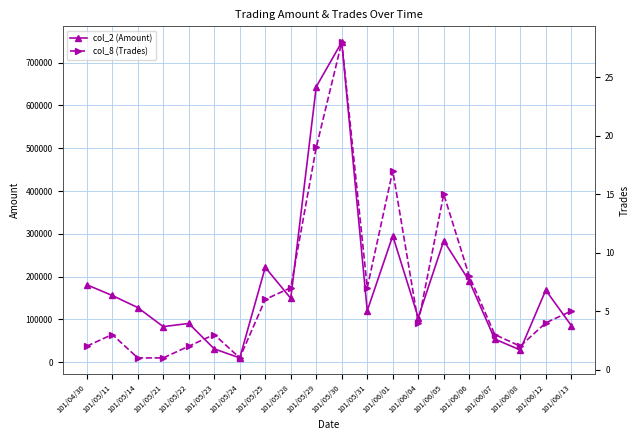

Reading right to left, transcribe all the data shown in this chart.

col_2 (Amount): 101/06/13=85810	101/06/12=168420	101/06/08=28700	101/06/07=54050	101/06/06=189880	101/06/05=283620	101/06/04=104380	101/06/01=295410	101/05/31=120290	101/05/30=747910	101/05/29=643710	101/05/28=149300	101/05/25=221600	101/05/24=10100	101/05/23=31210	101/05/22=90640	101/05/21=83200	101/05/14=127710	101/05/11=155940	101/04/30=181040
col_8 (Trades): 101/06/13=5	101/06/12=4	101/06/08=2	101/06/07=3	101/06/06=8	101/06/05=15	101/06/04=4	101/06/01=17	101/05/31=7	101/05/30=28	101/05/29=19	101/05/28=7	101/05/25=6	101/05/24=1	101/05/23=3	101/05/22=2	101/05/21=1	101/05/14=1	101/05/11=3	101/04/30=2